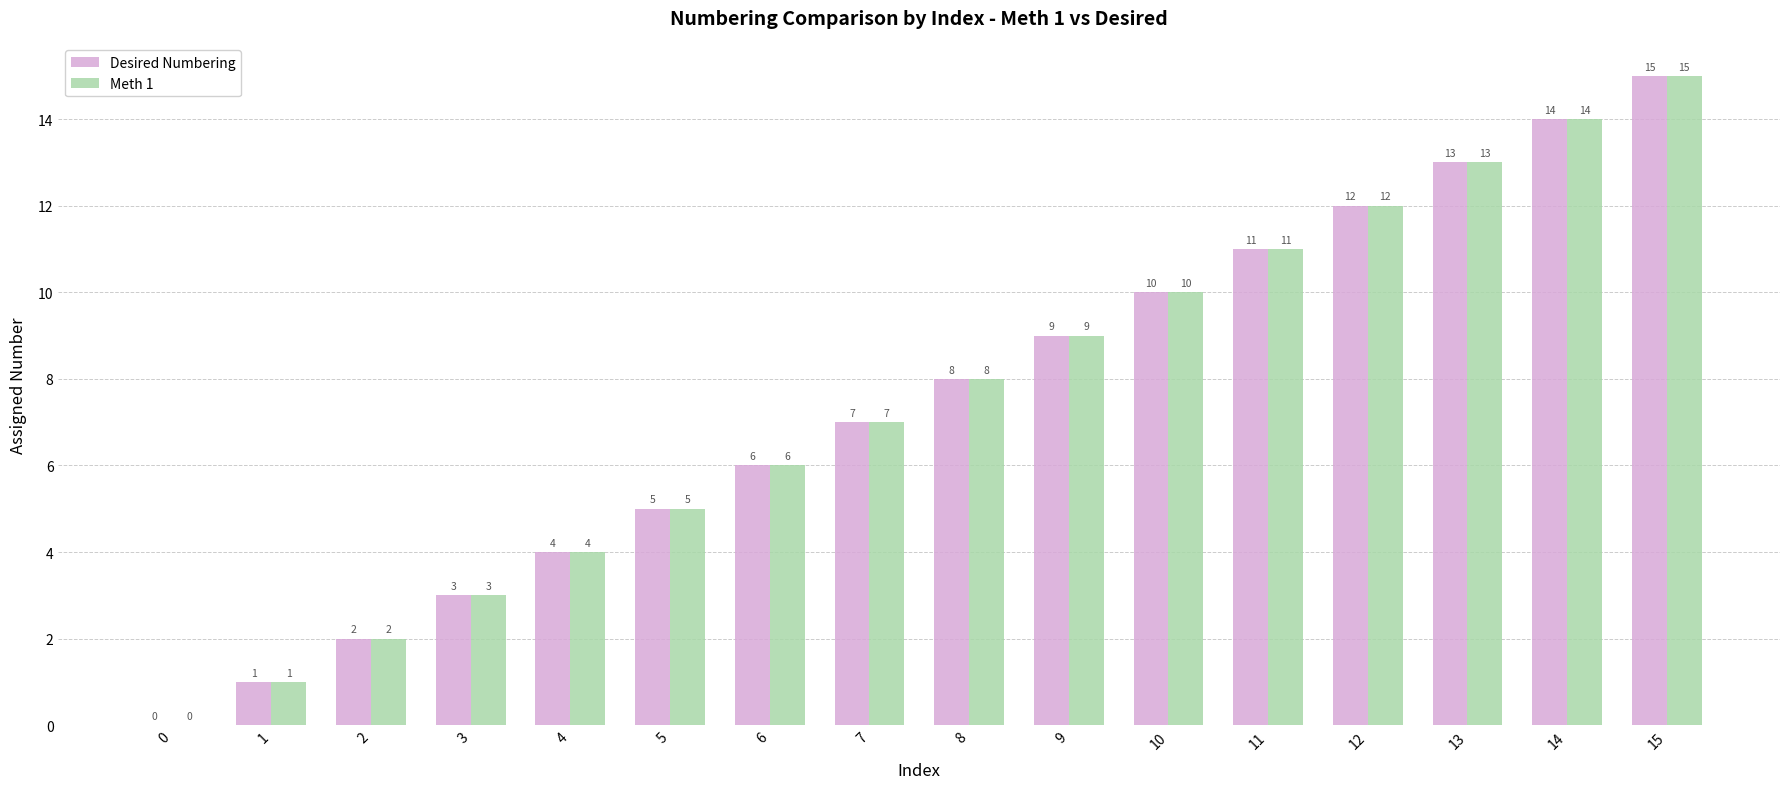

What are all the series names shown in the legend?

Desired Numbering, Meth 1